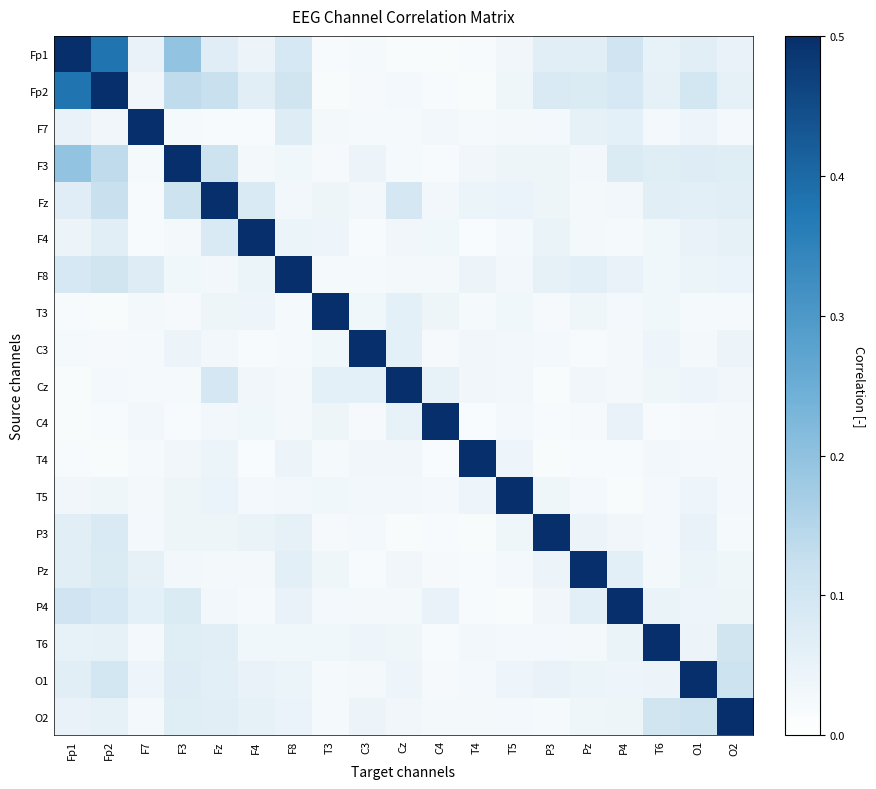

Reading left to right, list all the values displayed in this chart.

Fp1: Fp1=1.0	Fp2=0.4	F7=0.1	F3=0.2	Fz=0.1	F4=0.0	F8=0.1	T3=0.0	C3=0.0	Cz=0.0	C4=0.0	T4=0.0	T5=0.0	P3=0.1	Pz=0.1	P4=0.1	T6=0.1	O1=0.1	O2=0.1
Fp2: Fp1=0.4	Fp2=1.0	F7=0.0	F3=0.1	Fz=0.1	F4=0.1	F8=0.1	T3=0.0	C3=0.0	Cz=0.0	C4=0.0	T4=0.0	T5=0.0	P3=0.1	Pz=0.1	P4=0.1	T6=0.1	O1=0.1	O2=0.1
F7: Fp1=0.1	Fp2=0.0	F7=1.0	F3=0.0	Fz=0.0	F4=0.0	F8=0.1	T3=0.0	C3=0.0	Cz=0.0	C4=0.0	T4=0.0	T5=0.0	P3=0.0	Pz=0.1	P4=0.1	T6=0.0	O1=0.0	O2=0.0
F3: Fp1=0.2	Fp2=0.1	F7=0.0	F3=1.0	Fz=0.1	F4=0.0	F8=0.0	T3=0.0	C3=0.0	Cz=0.0	C4=0.0	T4=0.0	T5=0.0	P3=0.0	Pz=0.0	P4=0.1	T6=0.1	O1=0.1	O2=0.1
Fz: Fp1=0.1	Fp2=0.1	F7=0.0	F3=0.1	Fz=1.0	F4=0.1	F8=0.0	T3=0.0	C3=0.0	Cz=0.1	C4=0.0	T4=0.0	T5=0.0	P3=0.0	Pz=0.0	P4=0.0	T6=0.1	O1=0.1	O2=0.1
F4: Fp1=0.0	Fp2=0.1	F7=0.0	F3=0.0	Fz=0.1	F4=1.0	F8=0.0	T3=0.0	C3=0.0	Cz=0.0	C4=0.0	T4=0.0	T5=0.0	P3=0.0	Pz=0.0	P4=0.0	T6=0.0	O1=0.1	O2=0.1
F8: Fp1=0.1	Fp2=0.1	F7=0.1	F3=0.0	Fz=0.0	F4=0.0	F8=1.0	T3=0.0	C3=0.0	Cz=0.0	C4=0.0	T4=0.0	T5=0.0	P3=0.1	Pz=0.1	P4=0.0	T6=0.0	O1=0.0	O2=0.0
T3: Fp1=0.0	Fp2=0.0	F7=0.0	F3=0.0	Fz=0.0	F4=0.0	F8=0.0	T3=1.0	C3=0.0	Cz=0.1	C4=0.0	T4=0.0	T5=0.0	P3=0.0	Pz=0.0	P4=0.0	T6=0.0	O1=0.0	O2=0.0
C3: Fp1=0.0	Fp2=0.0	F7=0.0	F3=0.0	Fz=0.0	F4=0.0	F8=0.0	T3=0.0	C3=1.0	Cz=0.1	C4=0.0	T4=0.0	T5=0.0	P3=0.0	Pz=0.0	P4=0.0	T6=0.0	O1=0.0	O2=0.0
Cz: Fp1=0.0	Fp2=0.0	F7=0.0	F3=0.0	Fz=0.1	F4=0.0	F8=0.0	T3=0.1	C3=0.1	Cz=1.0	C4=0.1	T4=0.0	T5=0.0	P3=0.0	Pz=0.0	P4=0.0	T6=0.0	O1=0.0	O2=0.0
C4: Fp1=0.0	Fp2=0.0	F7=0.0	F3=0.0	Fz=0.0	F4=0.0	F8=0.0	T3=0.0	C3=0.0	Cz=0.1	C4=1.0	T4=0.0	T5=0.0	P3=0.0	Pz=0.0	P4=0.1	T6=0.0	O1=0.0	O2=0.0
T4: Fp1=0.0	Fp2=0.0	F7=0.0	F3=0.0	Fz=0.0	F4=0.0	F8=0.0	T3=0.0	C3=0.0	Cz=0.0	C4=0.0	T4=1.0	T5=0.0	P3=0.0	Pz=0.0	P4=0.0	T6=0.0	O1=0.0	O2=0.0
T5: Fp1=0.0	Fp2=0.0	F7=0.0	F3=0.0	Fz=0.0	F4=0.0	F8=0.0	T3=0.0	C3=0.0	Cz=0.0	C4=0.0	T4=0.0	T5=1.0	P3=0.0	Pz=0.0	P4=0.0	T6=0.0	O1=0.0	O2=0.0
P3: Fp1=0.1	Fp2=0.1	F7=0.0	F3=0.0	Fz=0.0	F4=0.0	F8=0.1	T3=0.0	C3=0.0	Cz=0.0	C4=0.0	T4=0.0	T5=0.0	P3=1.0	Pz=0.0	P4=0.0	T6=0.0	O1=0.1	O2=0.0
Pz: Fp1=0.1	Fp2=0.1	F7=0.1	F3=0.0	Fz=0.0	F4=0.0	F8=0.1	T3=0.0	C3=0.0	Cz=0.0	C4=0.0	T4=0.0	T5=0.0	P3=0.0	Pz=1.0	P4=0.1	T6=0.0	O1=0.0	O2=0.0
P4: Fp1=0.1	Fp2=0.1	F7=0.1	F3=0.1	Fz=0.0	F4=0.0	F8=0.0	T3=0.0	C3=0.0	Cz=0.0	C4=0.1	T4=0.0	T5=0.0	P3=0.0	Pz=0.1	P4=1.0	T6=0.0	O1=0.0	O2=0.0
T6: Fp1=0.1	Fp2=0.1	F7=0.0	F3=0.1	Fz=0.1	F4=0.0	F8=0.0	T3=0.0	C3=0.0	Cz=0.0	C4=0.0	T4=0.0	T5=0.0	P3=0.0	Pz=0.0	P4=0.0	T6=1.0	O1=0.0	O2=0.1
O1: Fp1=0.1	Fp2=0.1	F7=0.0	F3=0.1	Fz=0.1	F4=0.1	F8=0.0	T3=0.0	C3=0.0	Cz=0.0	C4=0.0	T4=0.0	T5=0.0	P3=0.1	Pz=0.0	P4=0.0	T6=0.0	O1=1.0	O2=0.1
O2: Fp1=0.1	Fp2=0.1	F7=0.0	F3=0.1	Fz=0.1	F4=0.1	F8=0.0	T3=0.0	C3=0.0	Cz=0.0	C4=0.0	T4=0.0	T5=0.0	P3=0.0	Pz=0.0	P4=0.0	T6=0.1	O1=0.1	O2=1.0